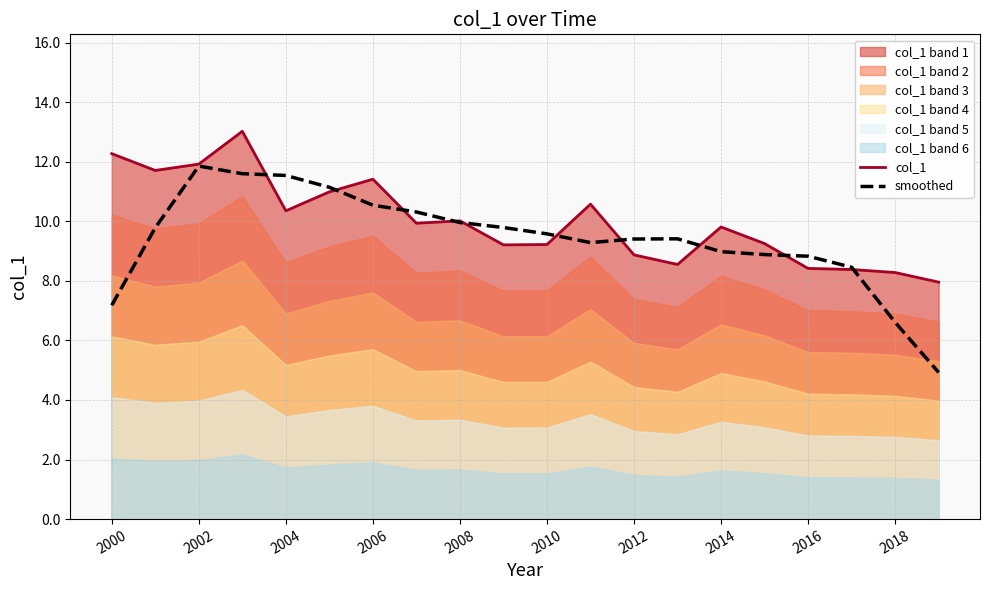

What is the maximum value for col_1?

13.0